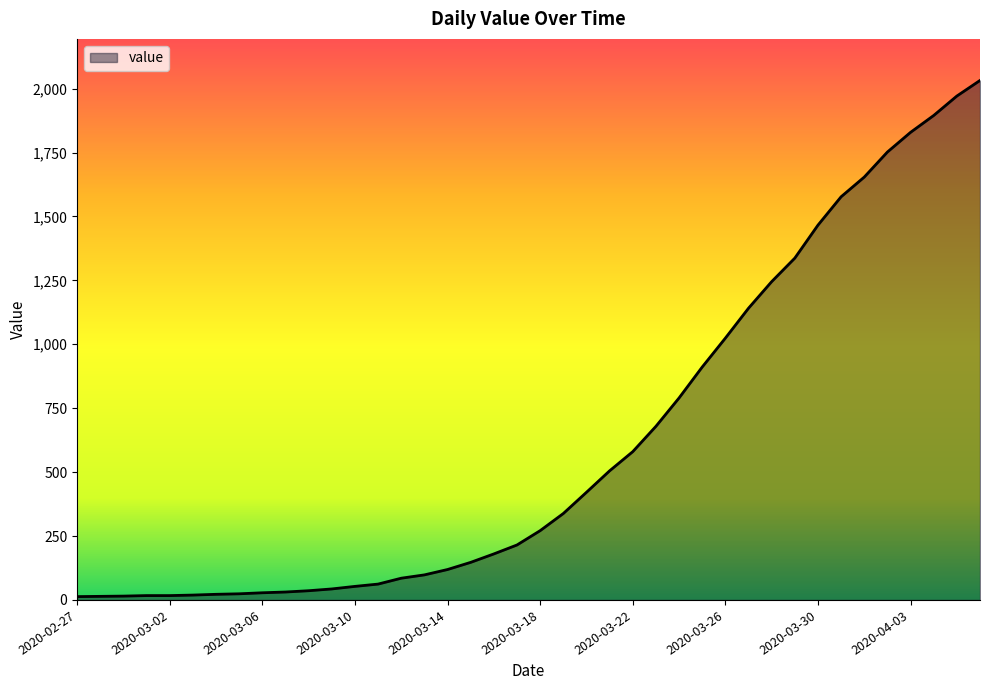

What is the greatest value displayed?

2032